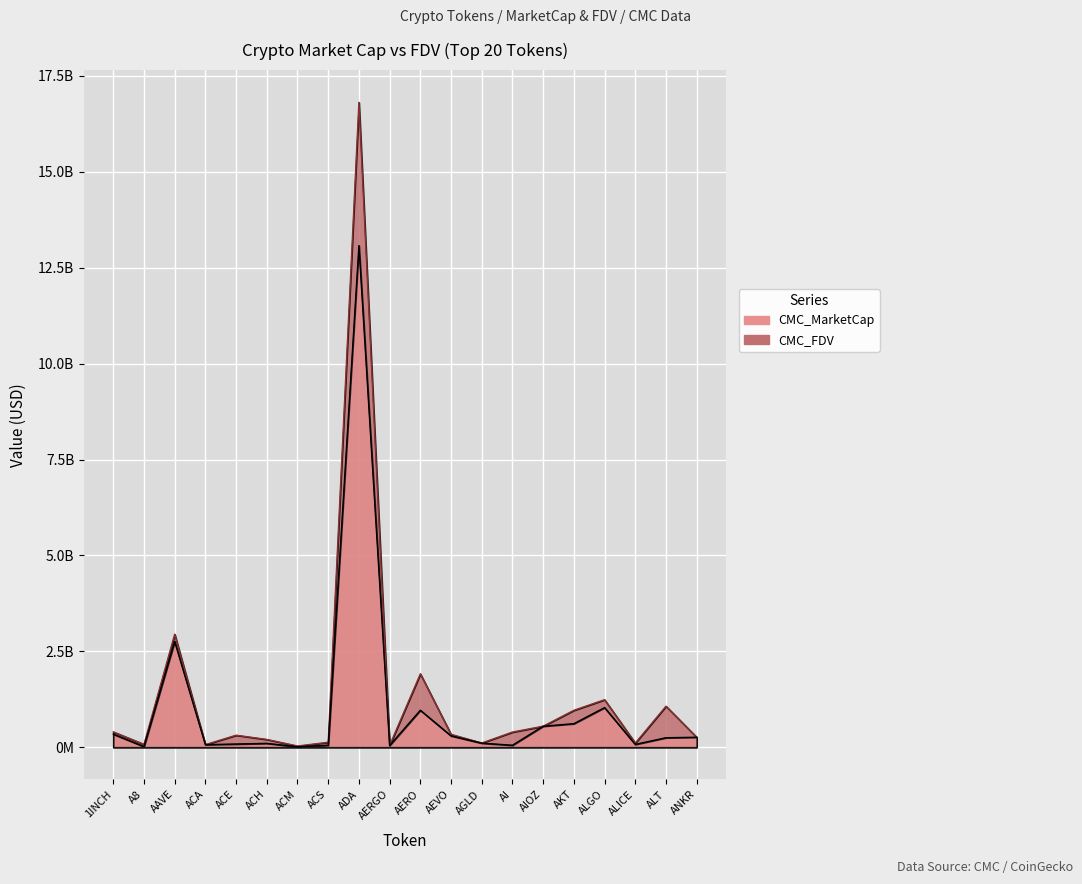

What is the difference between the maximum and minimum values in the CMC_MarketCap series?

13065886004.0